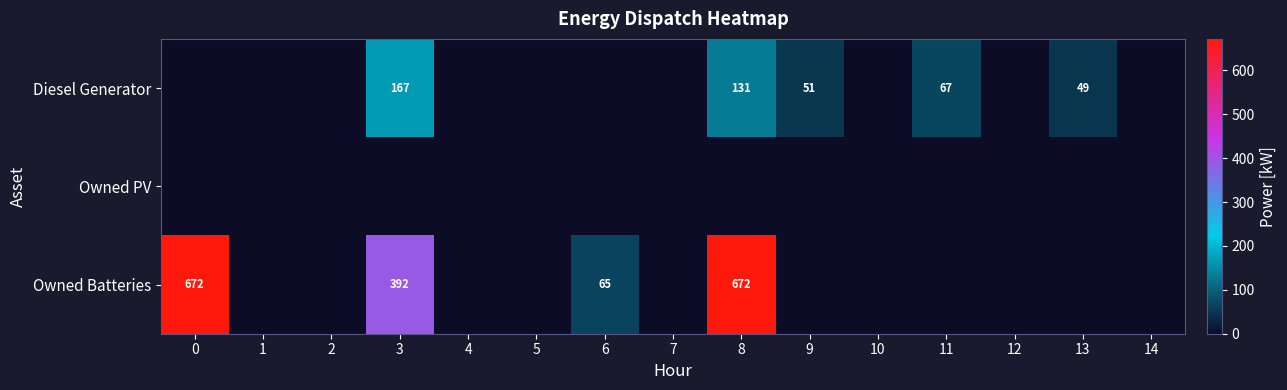

At 3, list the series in order from smallest to largest.

Owned PV, Diesel Generator, Owned Batteries